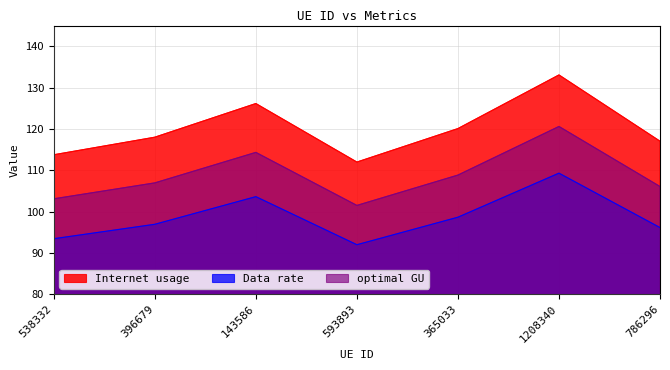

Does the chart display data point markers on the line(s)?

No